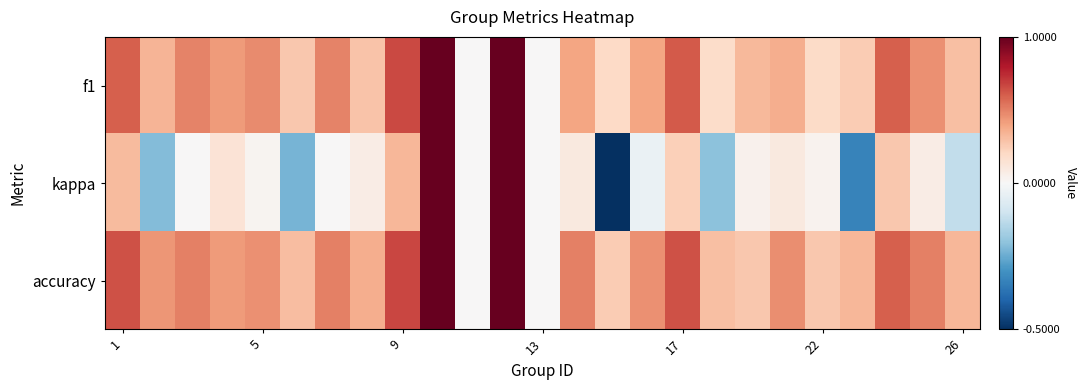

How many categories are shown in the chart?

25